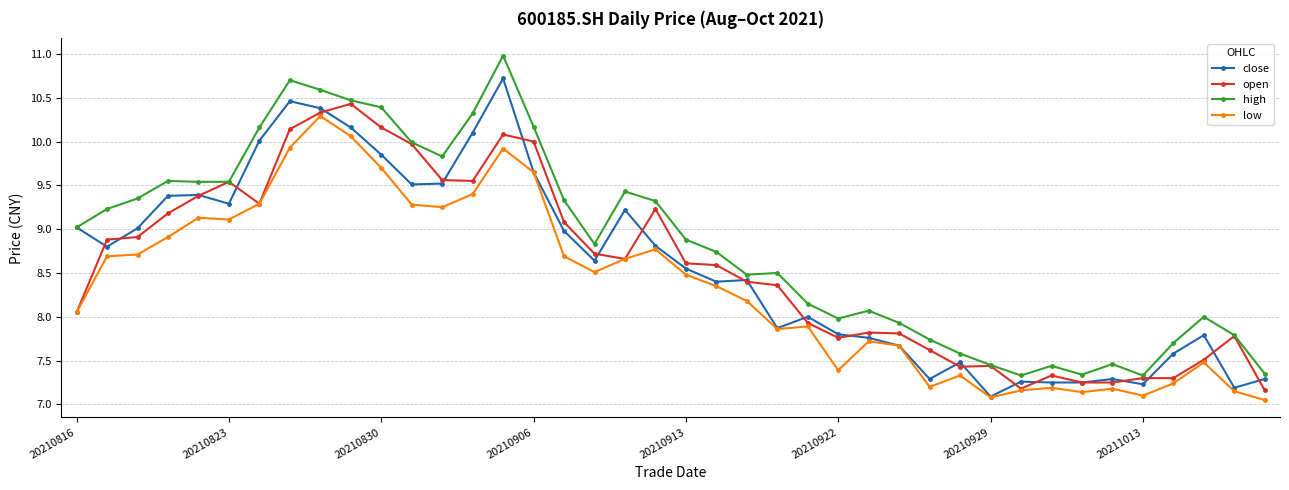

In close, how many points are higher than both neighbors (excluding endpoints)?

10